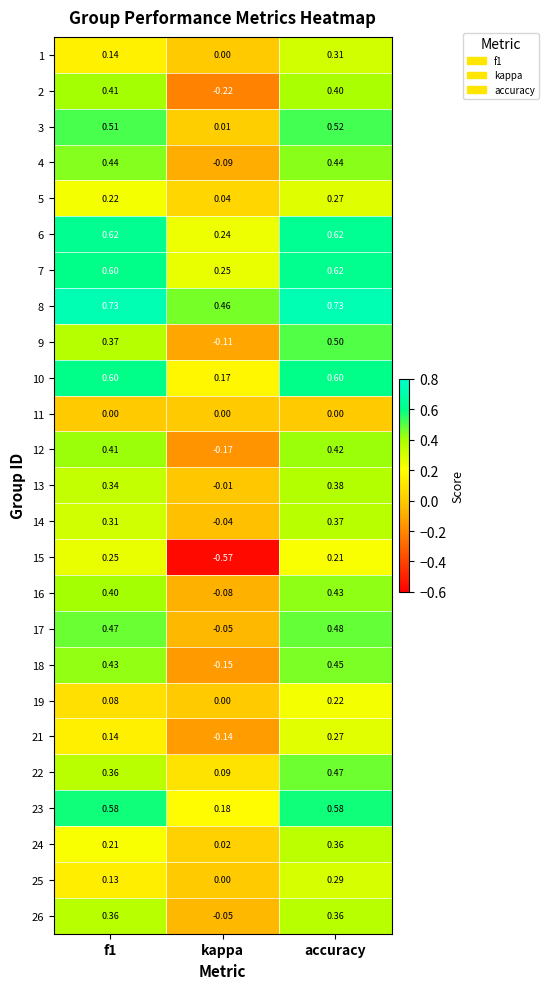

Where is 19 nearest to the value 0?

kappa